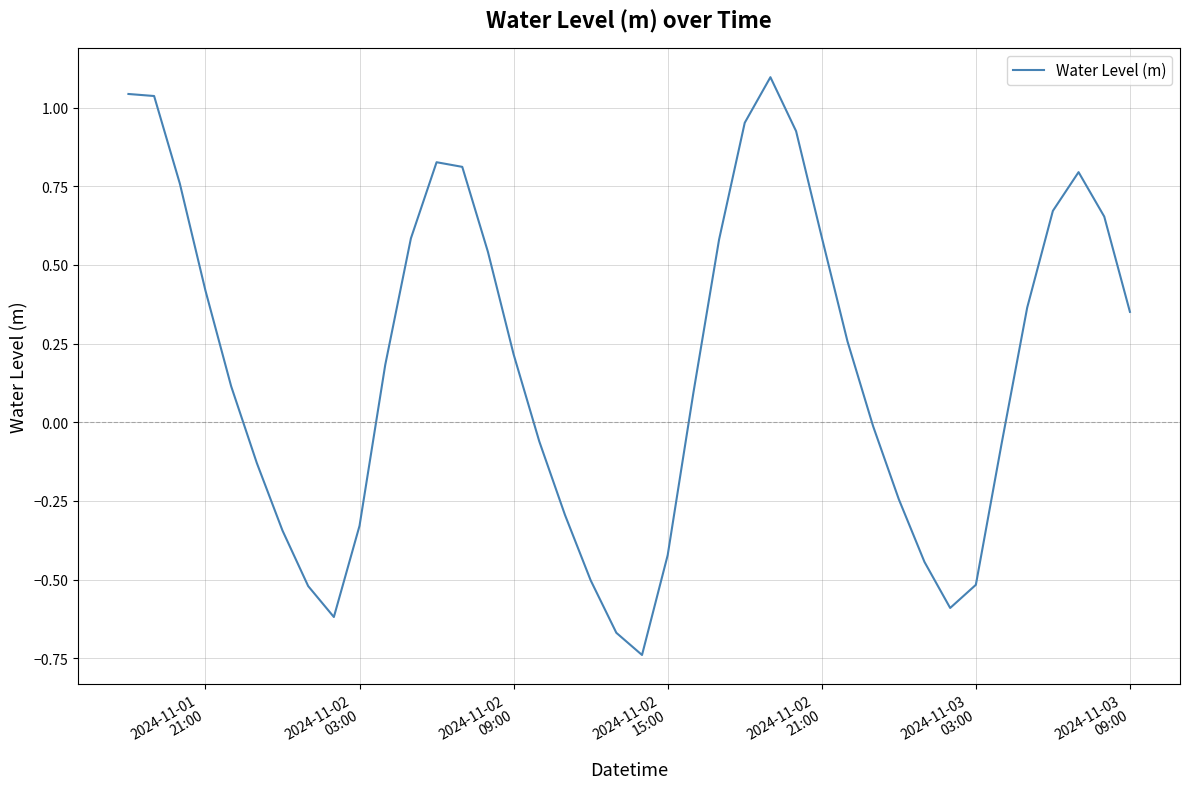

True or false: there are more than 2 points higher than both neighbors.

True